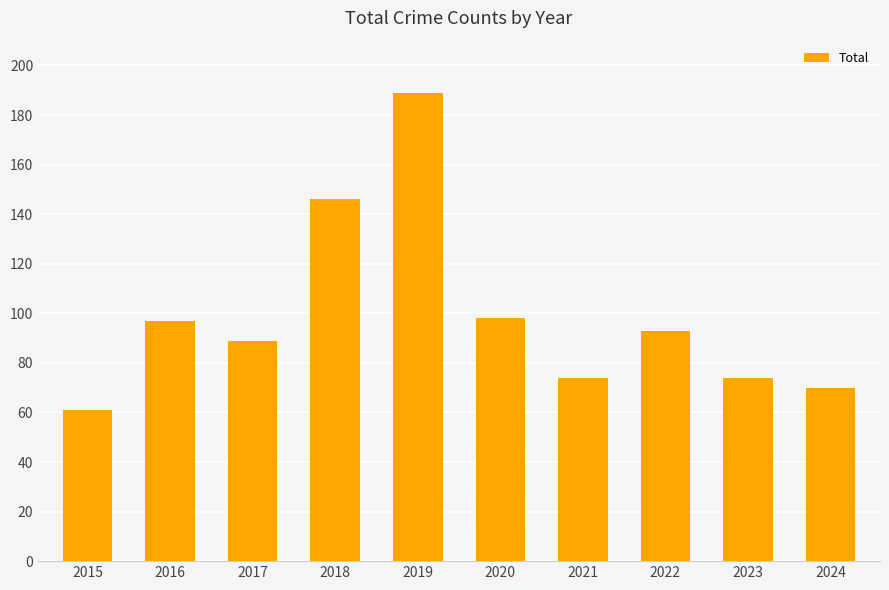

Which category has the highest value across all series?

2019